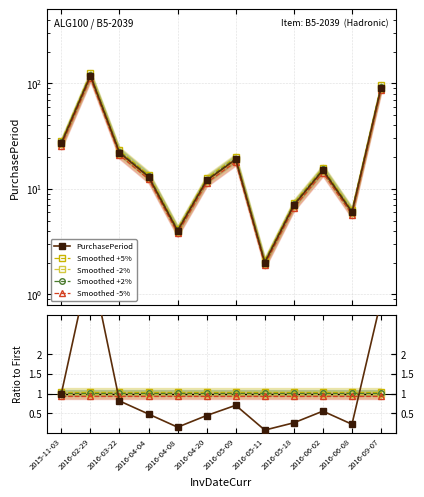

Reading left to right, what are all the values shown in this chart?

PurchasePeriod: 1.0	4.4	0.8	0.5	0.1	0.4	0.7	0.1	0.3	0.6	0.2	3.4
Smoothed +5%: 1.1	1.1	1.1	1.1	1.1	1.1	1.1	1.1	1.1	1.1	1.1	1.1
Smoothed -2%: 1.0	1.0	1.0	1.0	1.0	1.0	1.0	1.0	1.0	1.0	1.0	1.0
Smoothed +2%: 1.0	1.0	1.0	1.0	1.0	1.0	1.0	1.0	1.0	1.0	1.0	1.0
Smoothed -5%: 0.9	0.9	0.9	0.9	0.9	0.9	0.9	0.9	0.9	0.9	0.9	0.9